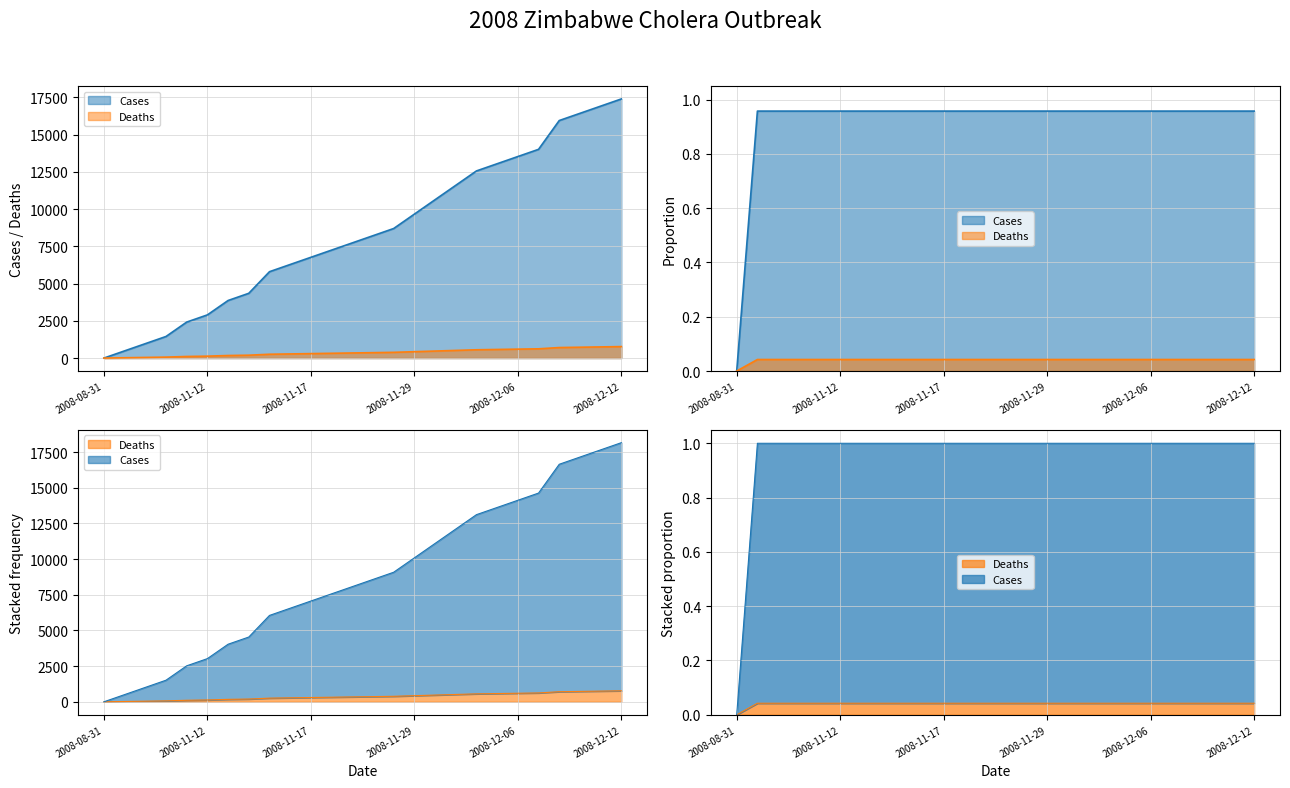

Which series has the largest total across all categories?

Cases